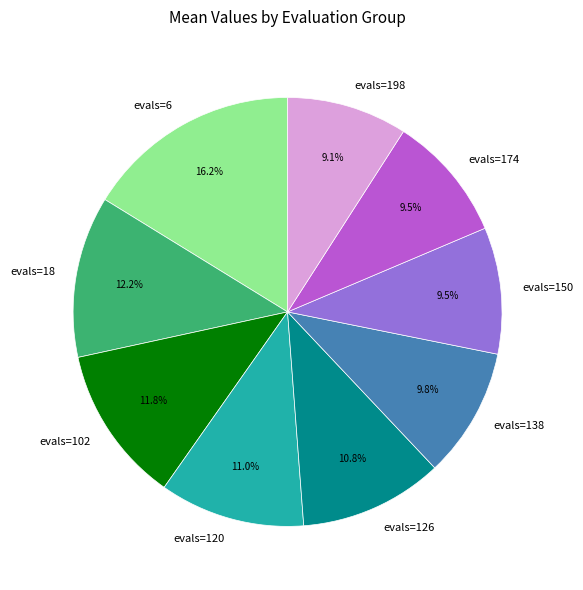

What is the largest slice in the pie chart?

evals=6